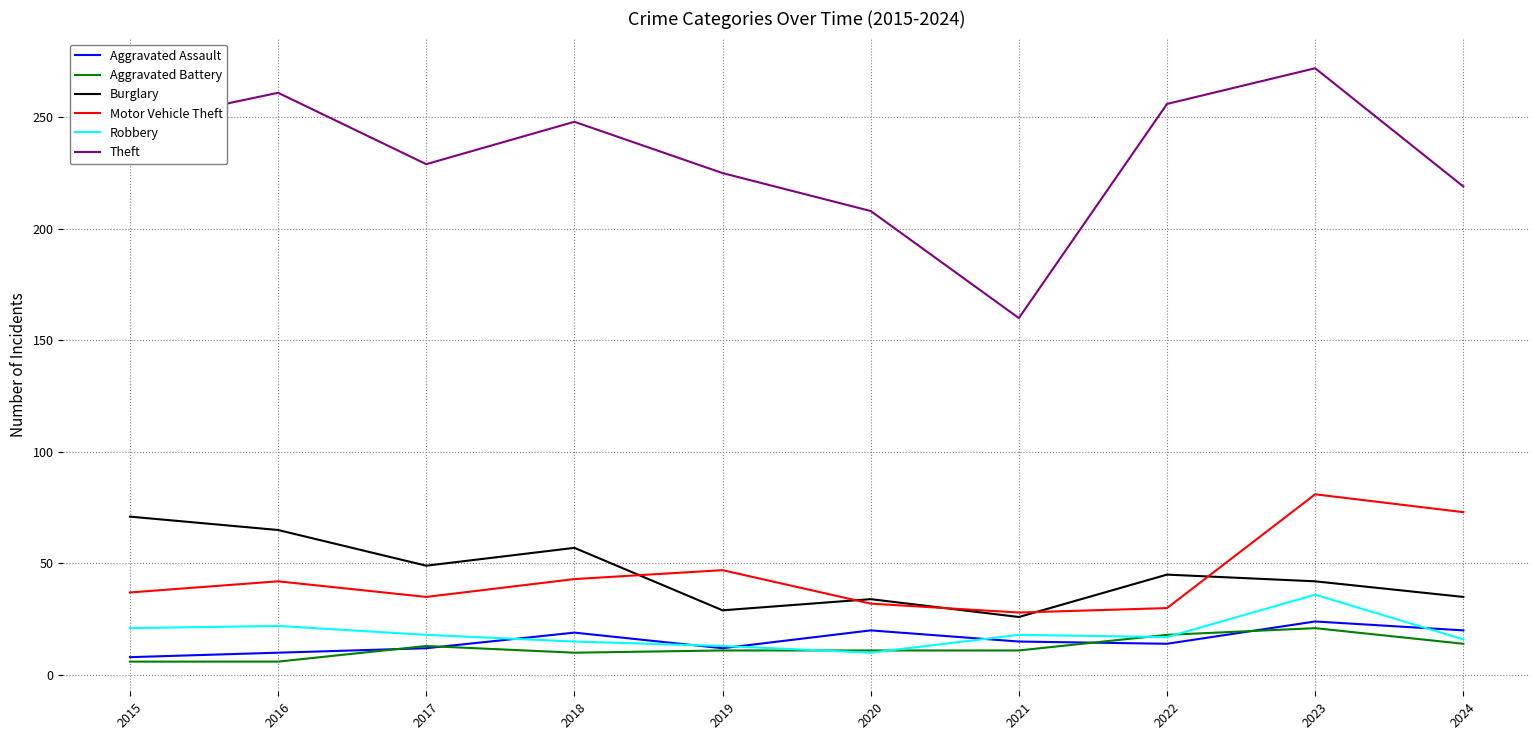

Does the chart have visible grid lines?

Yes